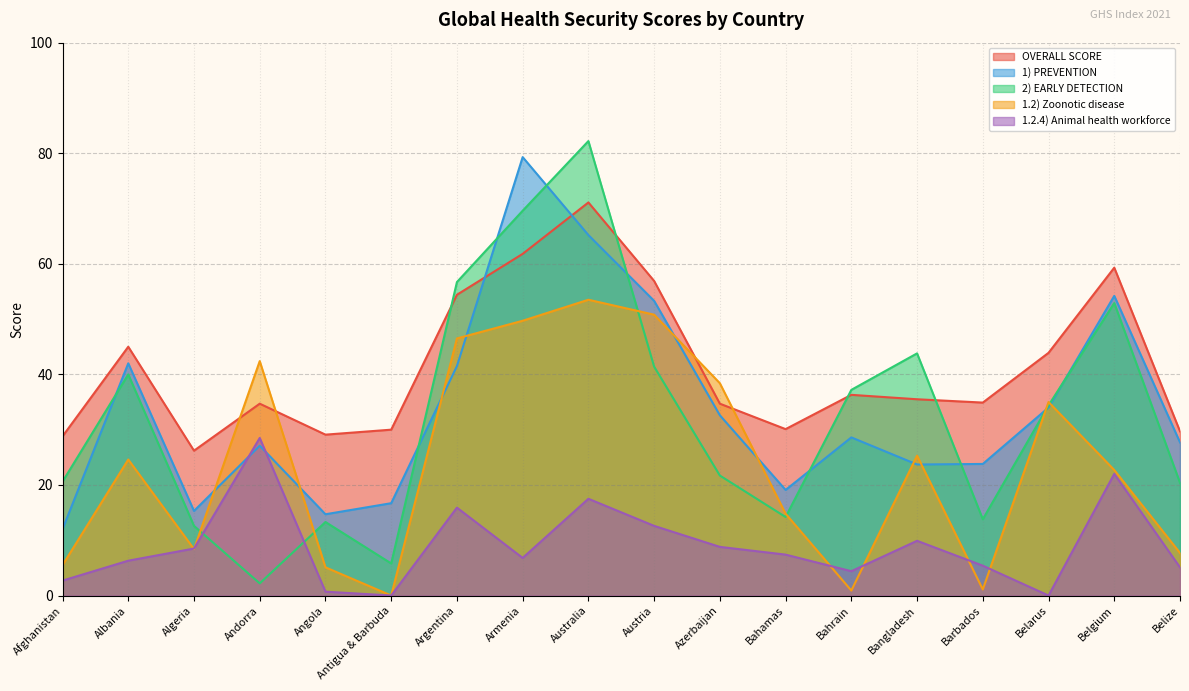

Between which two adjacent categories do 1.2.4) Animal health workforce and 2) EARLY DETECTION first intersect?

Algeria and Andorra